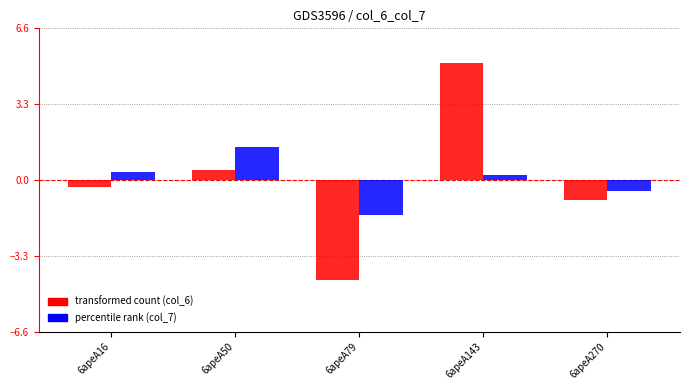

How many bars are there in each group?

2